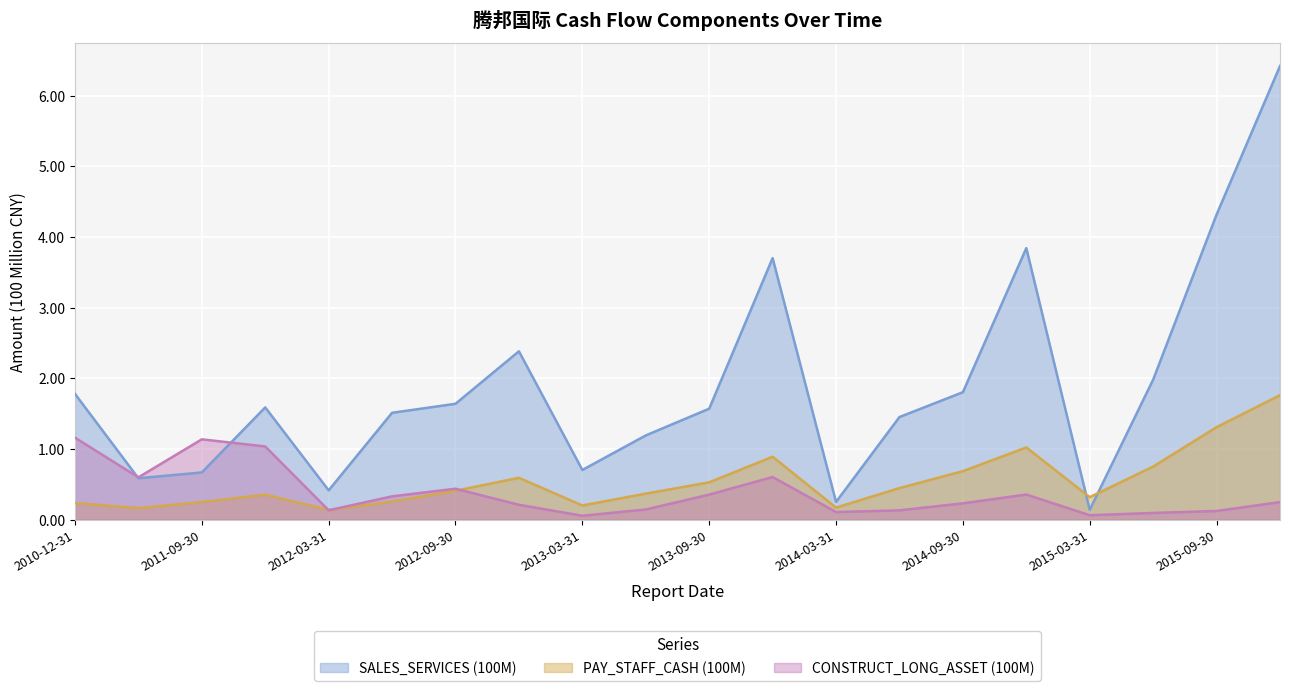

How many intersections are there between PAY_STAFF_CASH (100M) and SALES_SERVICES (100M)?

2